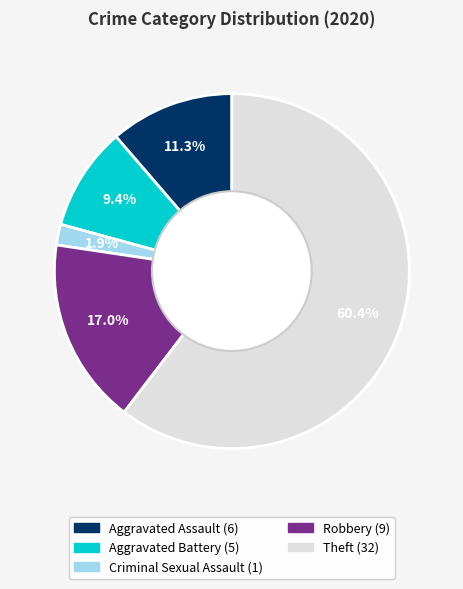

Does any single category account for the majority?

Yes